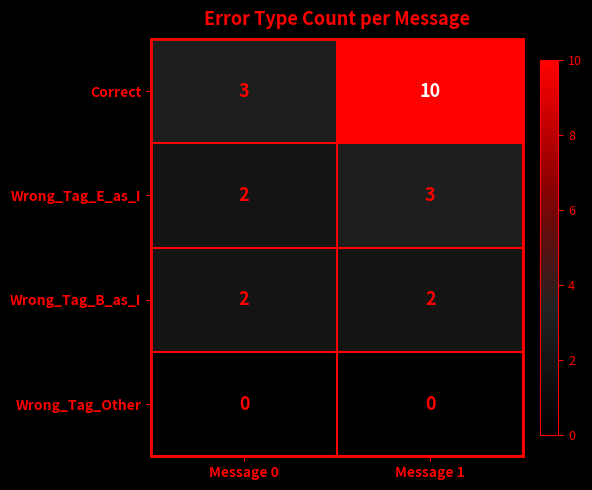

Reading right to left, transcribe all the data shown in this chart.

Correct: 10	3
Wrong_Tag_E_as_I: 3	2
Wrong_Tag_B_as_I: 2	2
Wrong_Tag_Other: 0	0